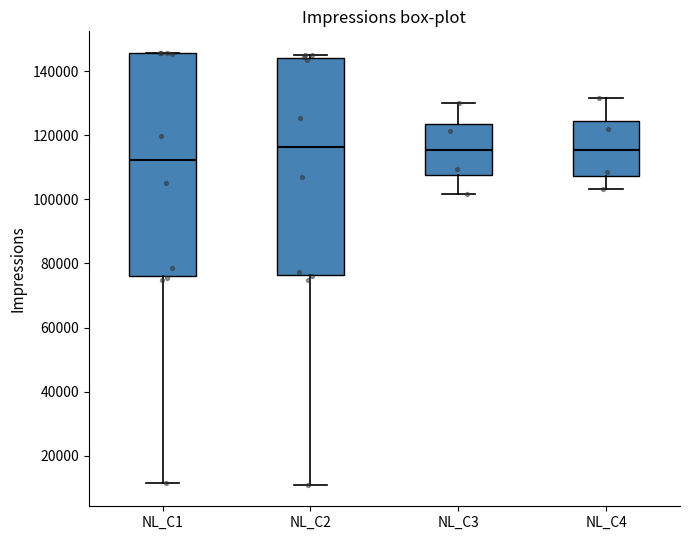

Reading left to right, transcribe this box plot: for each box, give where its median line is, the range the box spans, and where its two whiskers end, as read against the y-axis. The values are not printed on the chart, so give them approximately, as read against the axis.

NL_C1: median 112000, box 76000 to 146000, whiskers 12000 to 146000
NL_C2: median 116000, box 76000 to 144000, whiskers 10000 to 146000
NL_C3: median 116000, box 108000 to 124000, whiskers 102000 to 130000
NL_C4: median 116000, box 108000 to 124000, whiskers 104000 to 132000